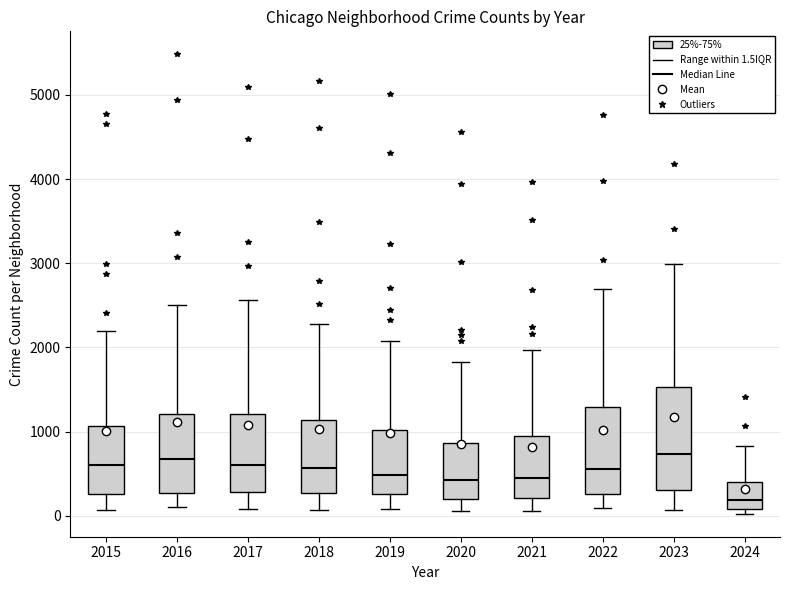

Which box's median line is the lowest?

2024